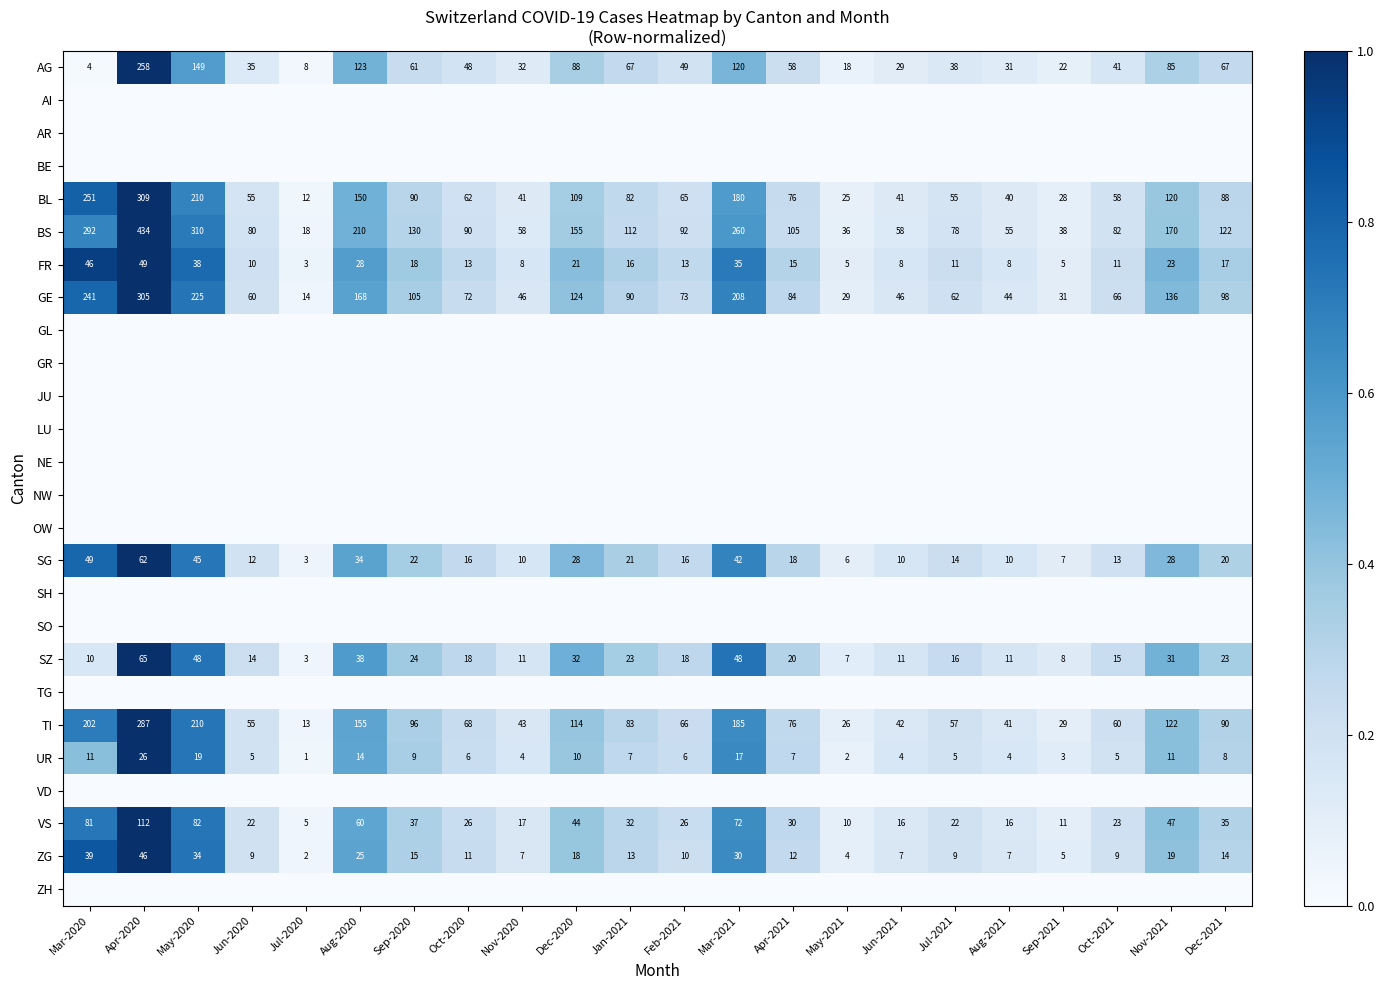

What is the sum of the UR values at Aug-2021 and Oct-2021?

9